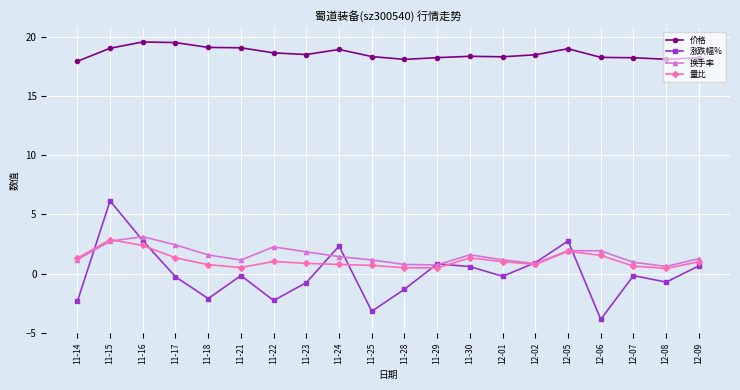

At which category does 涨跌幅% reach its first local peak?

11-15